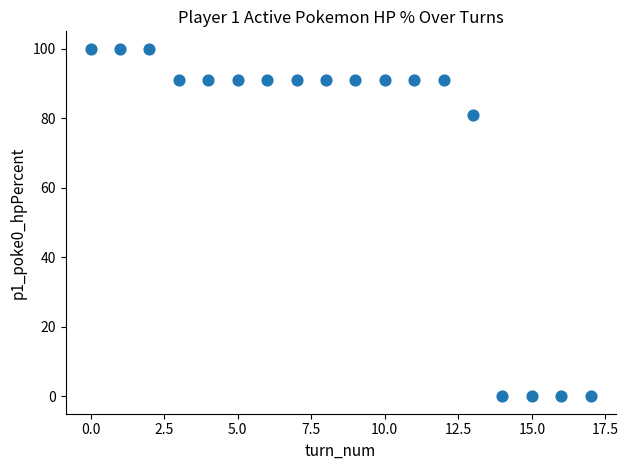

What is the range of Y values (max minus min)?

100